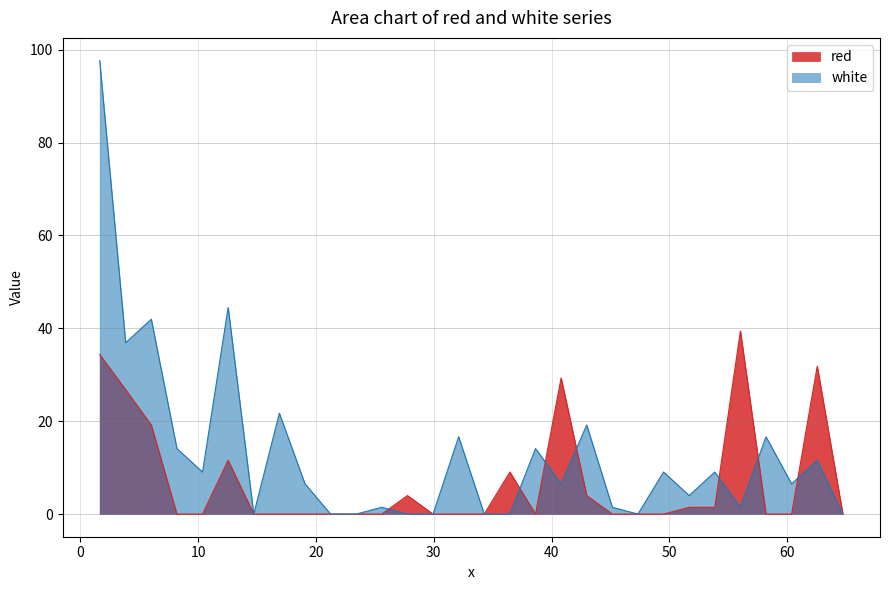

Reading right to left, what are all the values shown in this chart?

red: 64.7135=0.0	62.54=31.8	60.3665=0.0	58.1935=0.0	56.02=39.4	53.8465=1.5	51.6735=1.5	49.5=0.0	47.3265=0.0	45.1535=0.0	42.98=4.0	40.8065=29.3	38.6335=0.0	36.46=9.0	34.2865=0.0	32.1135=0.0	29.94=0.0	27.7665=4.0	25.5935=0.0	23.42=0.0	21.2465=0.0	19.0735=0.0	16.9=0.0	14.7265=0.0	12.5535=11.6	10.38=0.0	8.2065=0.0	6.0335=19.2	3.86=26.8	1.654=34.4
white: 64.7135=0.0	62.54=11.6	60.3665=6.5	58.1935=16.6	56.02=1.5	53.8465=9.0	51.6735=4.0	49.5=9.0	47.3265=0.0	45.1535=1.5	42.98=19.2	40.8065=6.5	38.6335=14.1	36.46=0.0	34.2865=0.0	32.1135=16.6	29.94=0.0	27.7665=0.0	25.5935=1.5	23.42=0.0	21.2465=0.0	19.0735=6.5	16.9=21.7	14.7265=0.0	12.5535=44.5	10.38=9.0	8.2065=14.1	6.0335=42.0	3.86=36.9	1.654=97.7